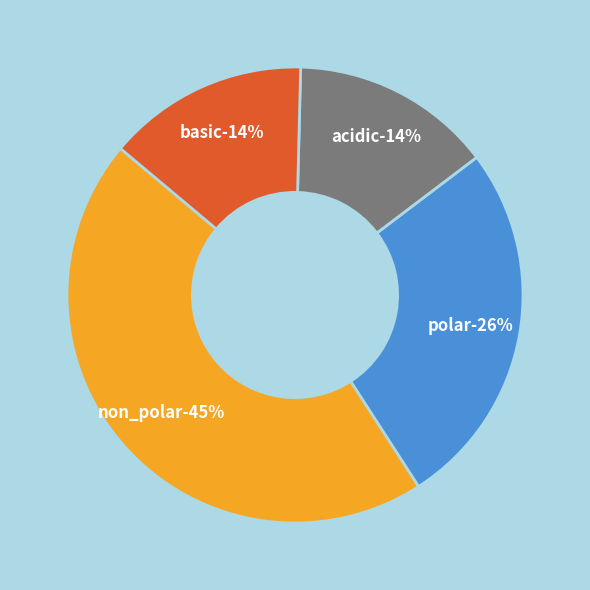

Count the number of slices in the pie.

4